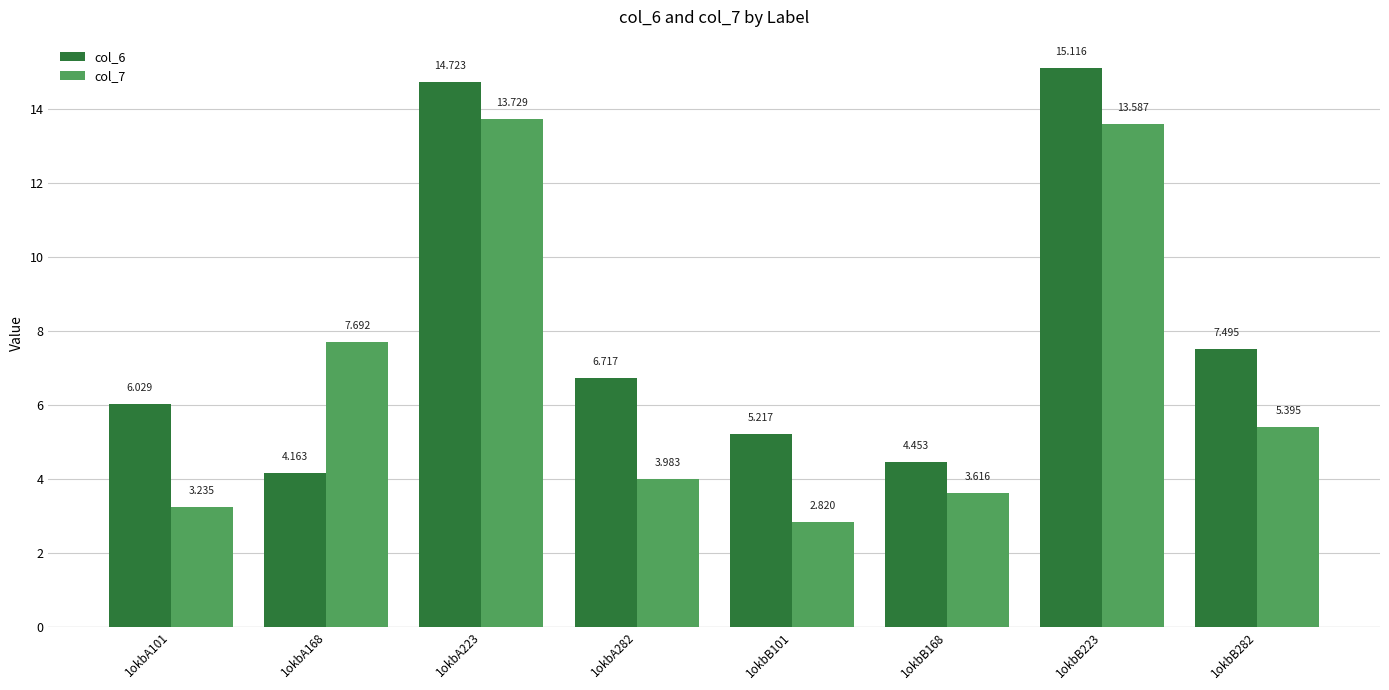

What is the maximum value for col_7?

13.7